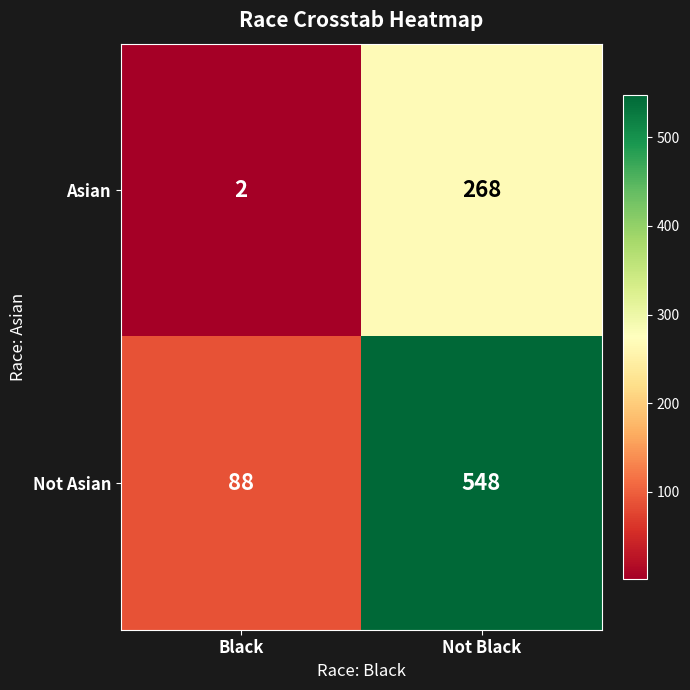

Which series has the widest spread of values?

Not Asian